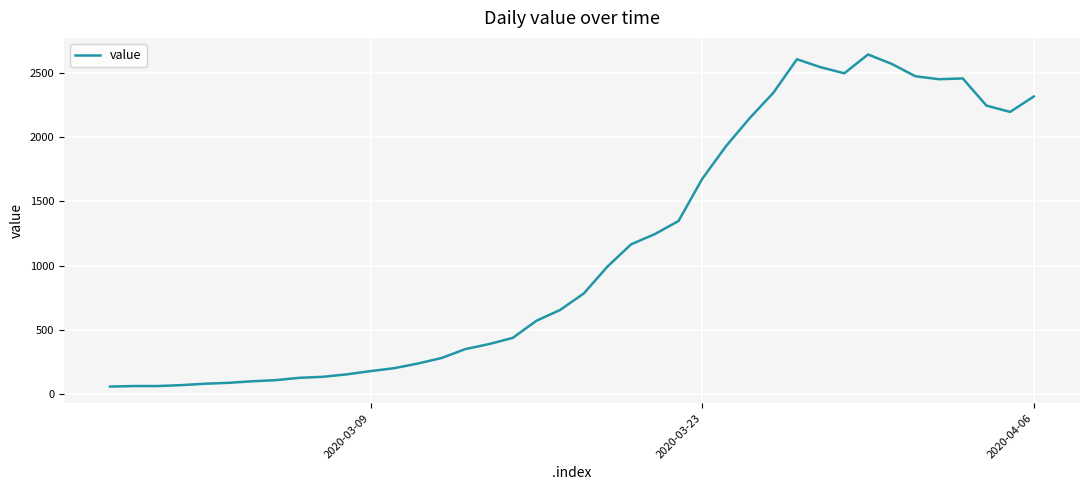

What is the greatest value displayed?

2640